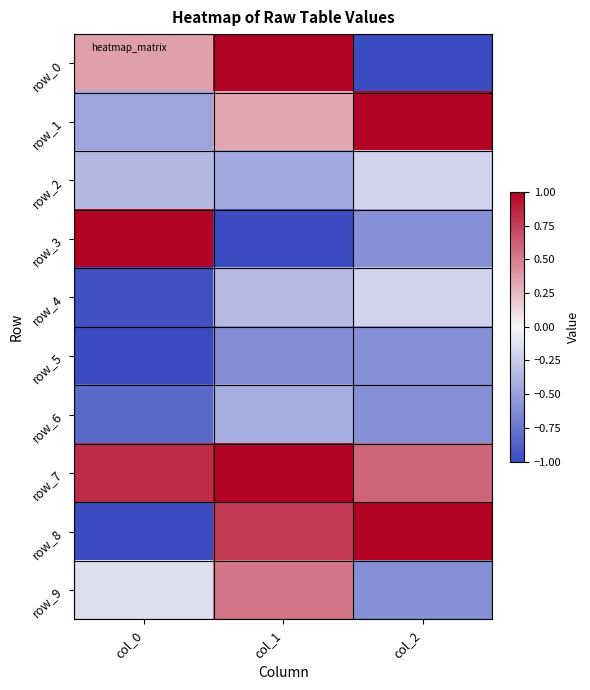

The value of row_0 at col_1 is 1.0. True or false?

True